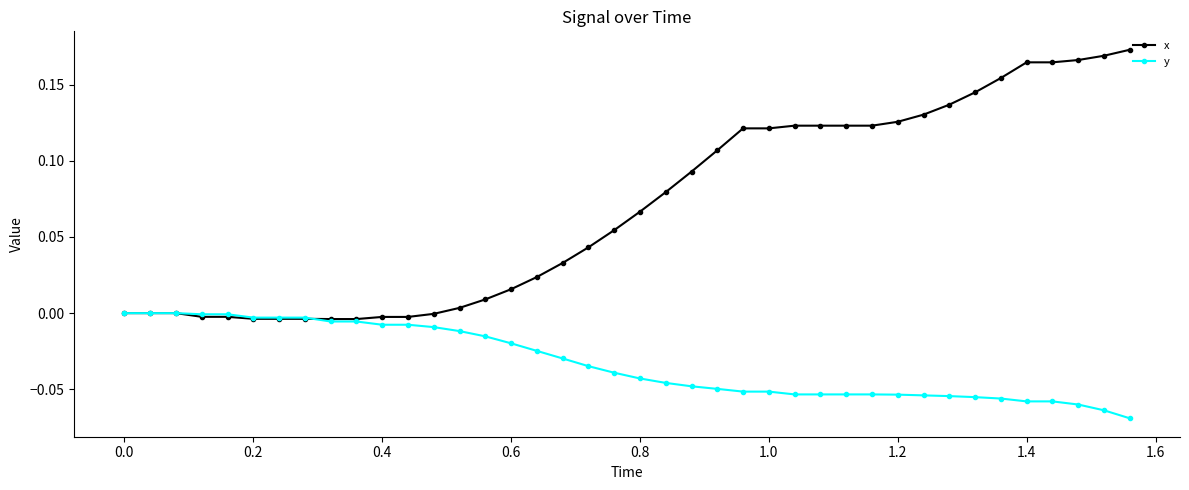

Which series has the largest total across all categories?

x